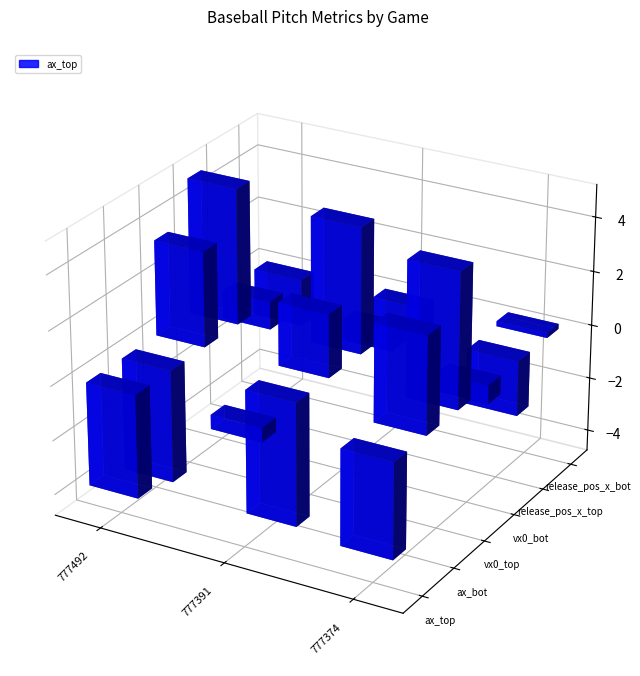

Where is ax_top nearest to the value -2?

777391